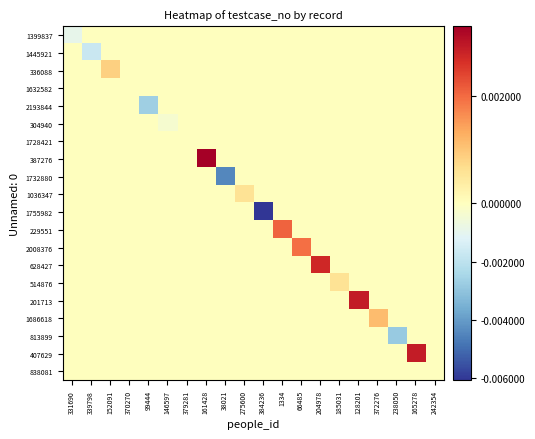

Which has a higher value, 185031 or 1334?

185031